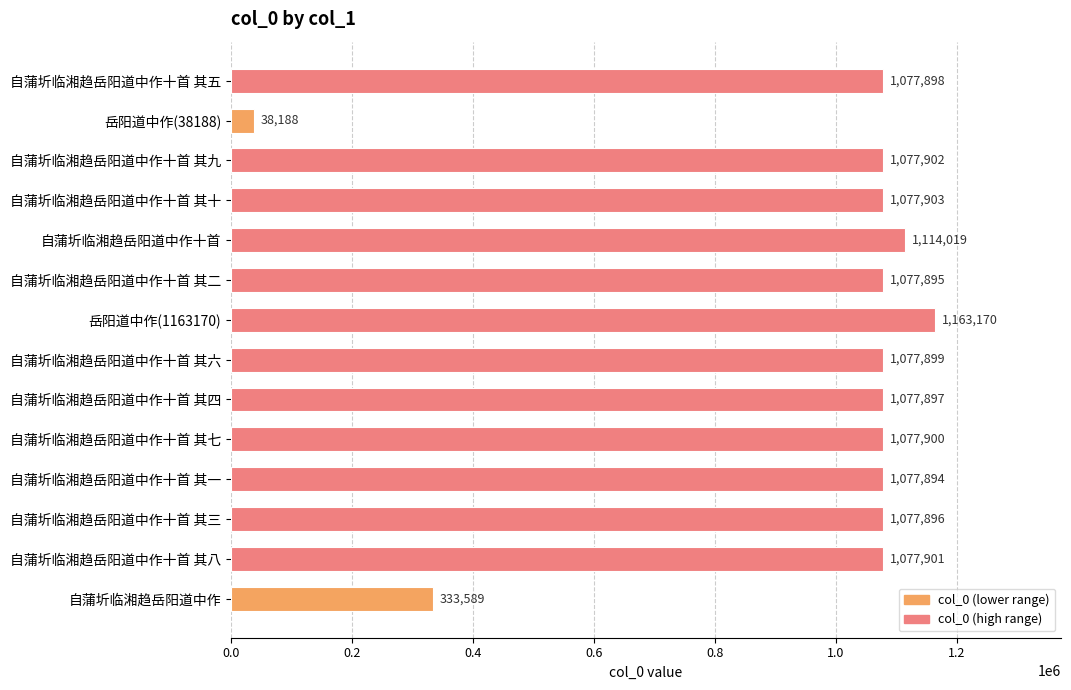

What is the value of the 14th bar from the top?

333589